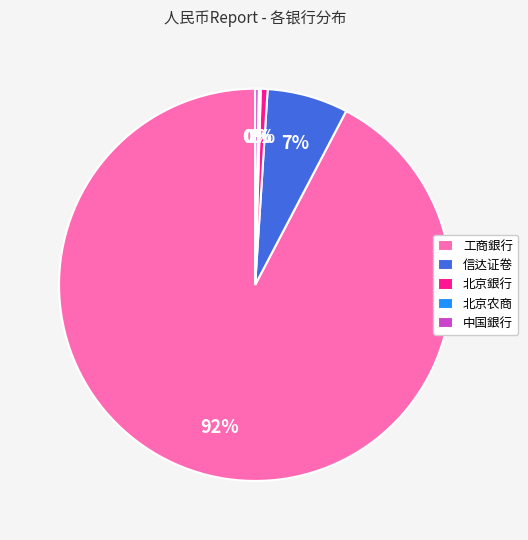

Combined, do 信达证卷 and 中国銀行 account for over 50%?

No